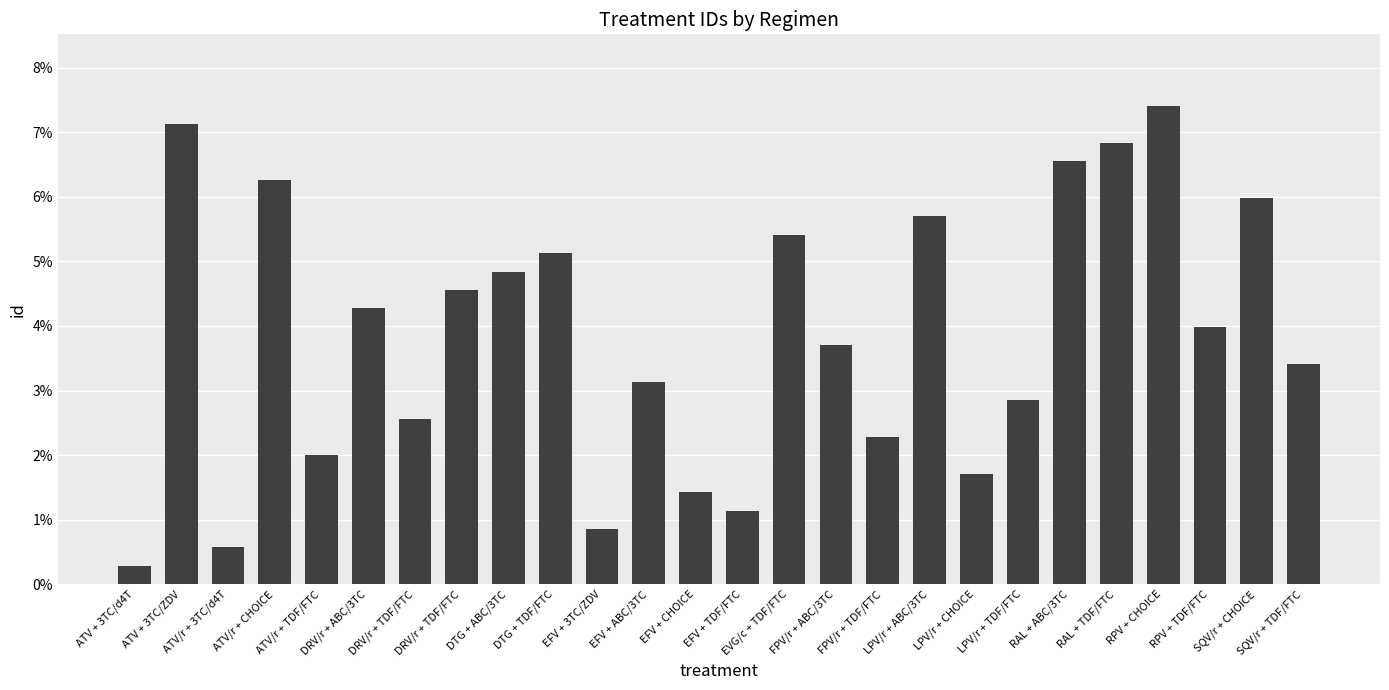

How many data points are above 3?

16